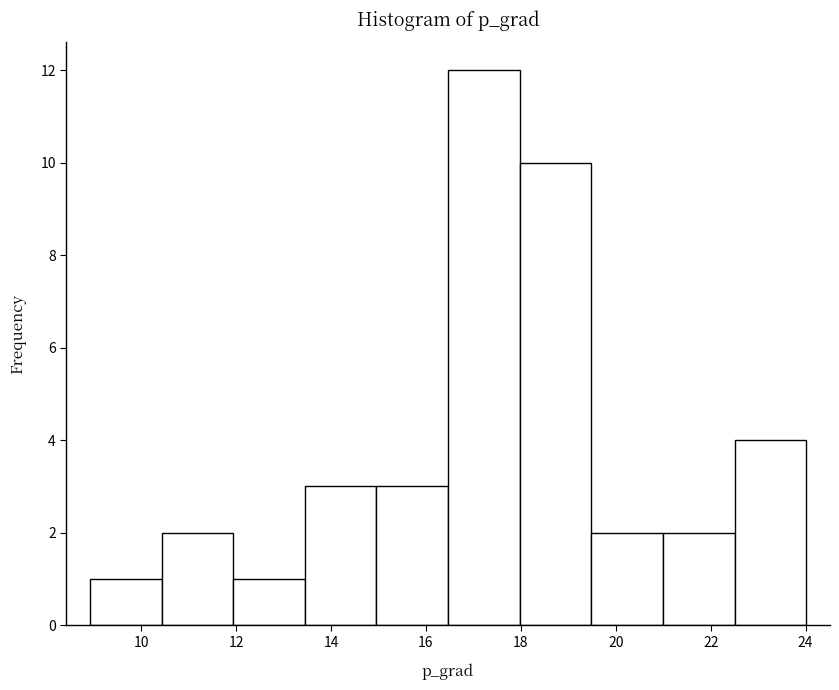

Reading left to right, transcribe this chart: for each bar, give the range it covers on the x-axis and its height. Neither the bar edges nor the heights are printed on the chart, so give them approximately, as read against the axes.

9.0 to 10.4: 1
10.4 to 12.0: 2
12.0 to 13.4: 1
13.4 to 15.0: 3
15.0 to 16.4: 3
16.4 to 18.0: 12
18.0 to 19.4: 10
19.4 to 21.0: 2
21.0 to 22.6: 2
22.6 to 24.0: 4